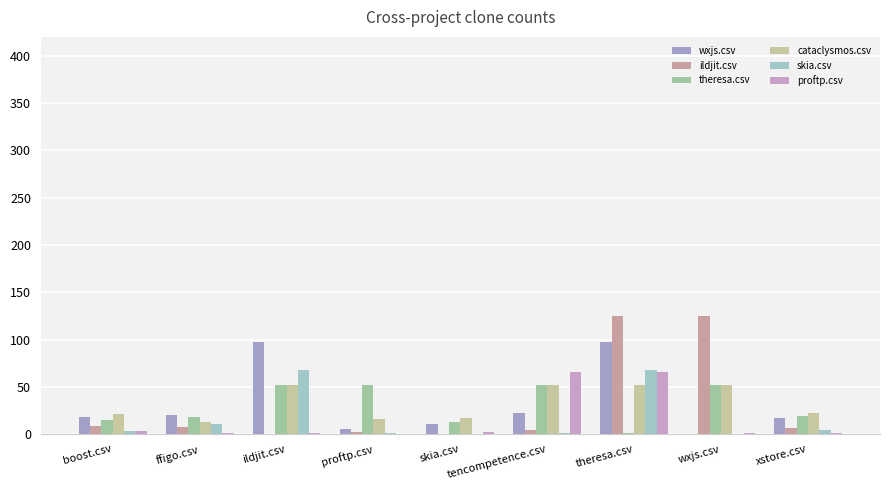

What is the highest value of the cataclysmos.csv series?

52